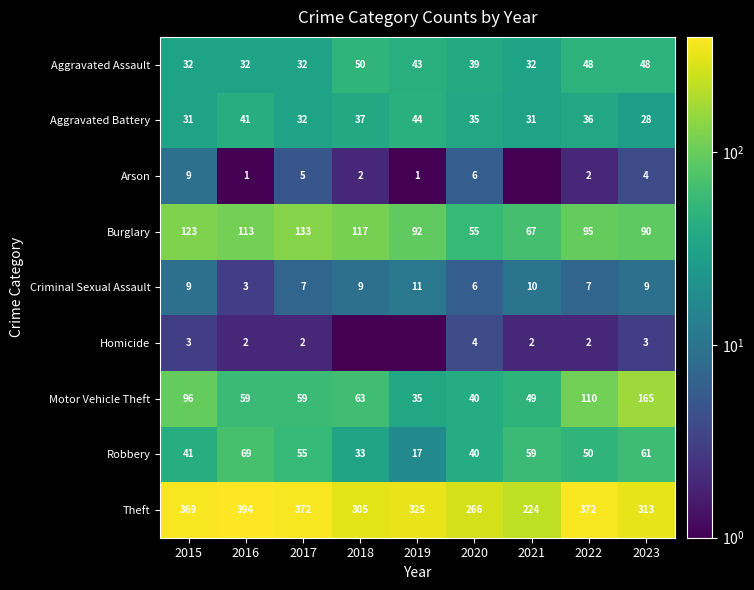

At which category does the chart reach its peak across all series?

2016